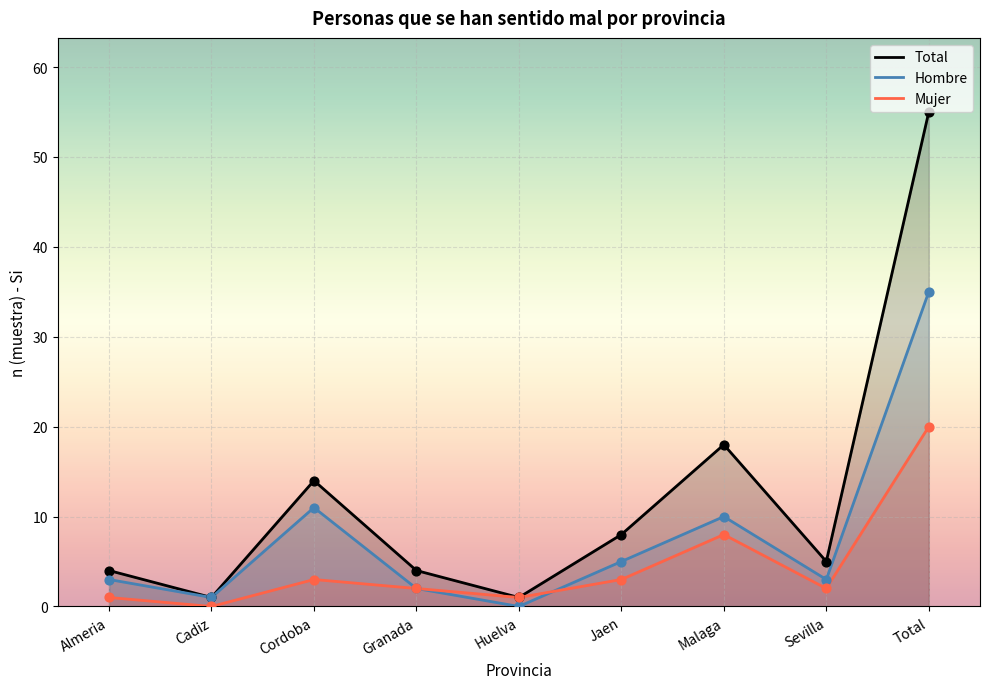

Which series has the largest Y range (max minus min)?

Total n (muestra)